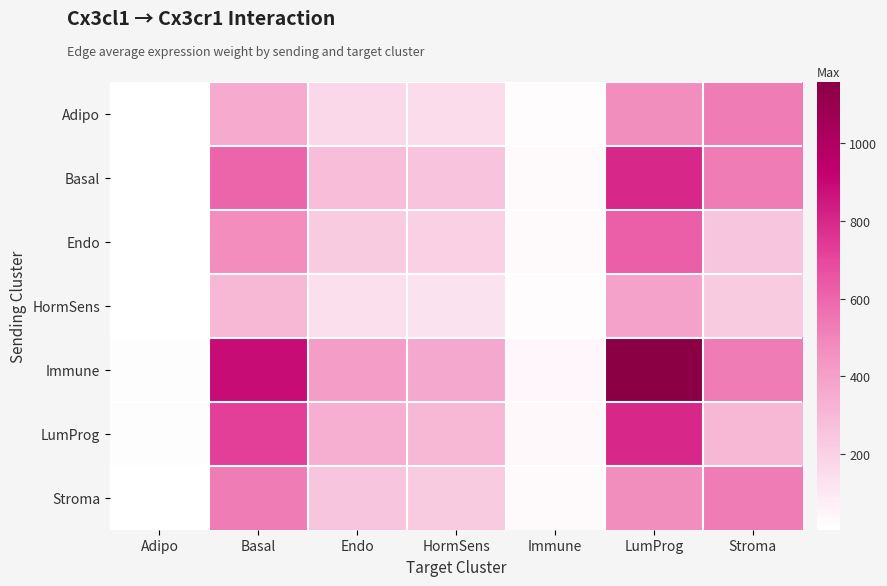

At how many categories does at least one series exceed 167?

5